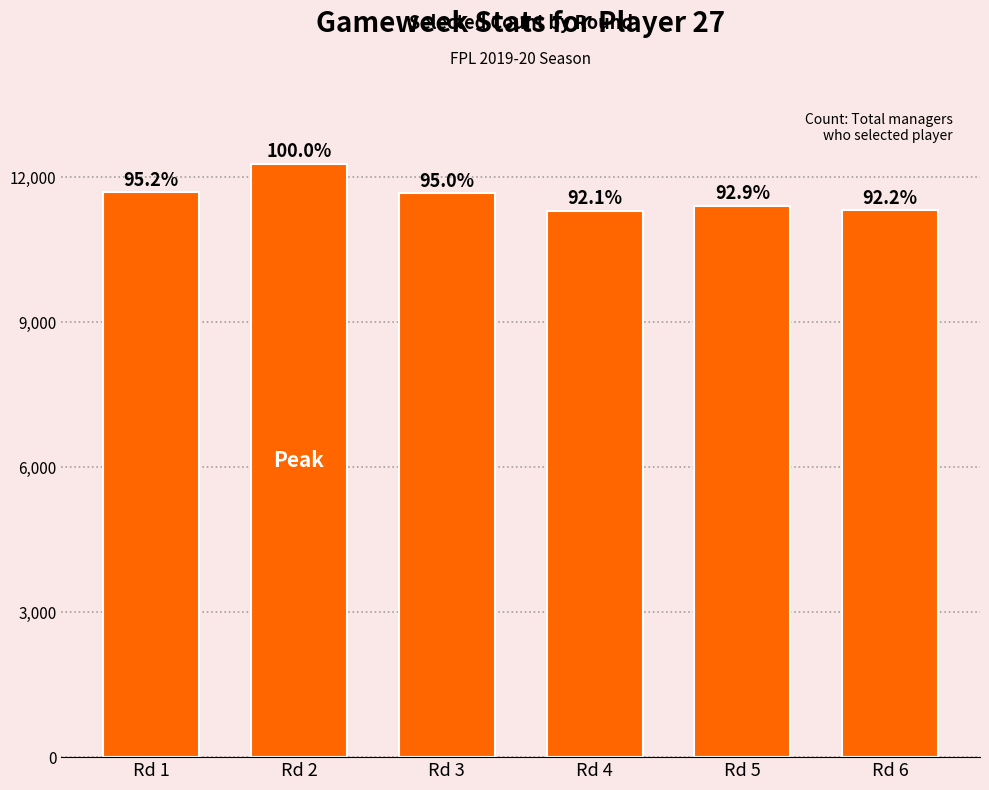

Rank the categories by value from highest to lowest.

Rd 2, Rd 1, Rd 3, Rd 5, Rd 6, Rd 4